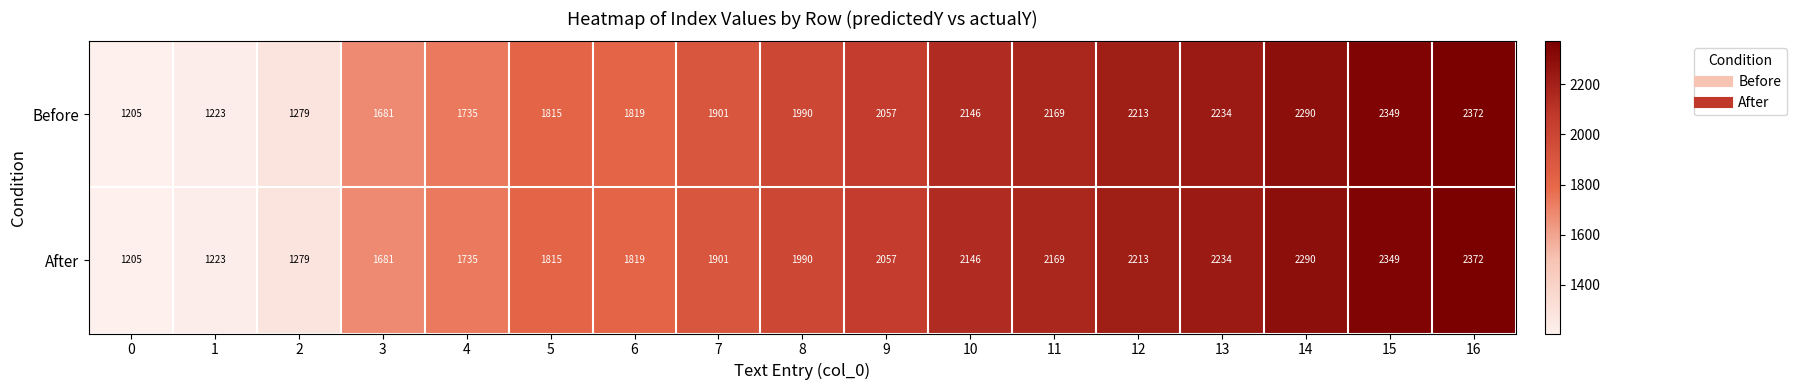

What is the difference between the Before values at 4 and 3?

54